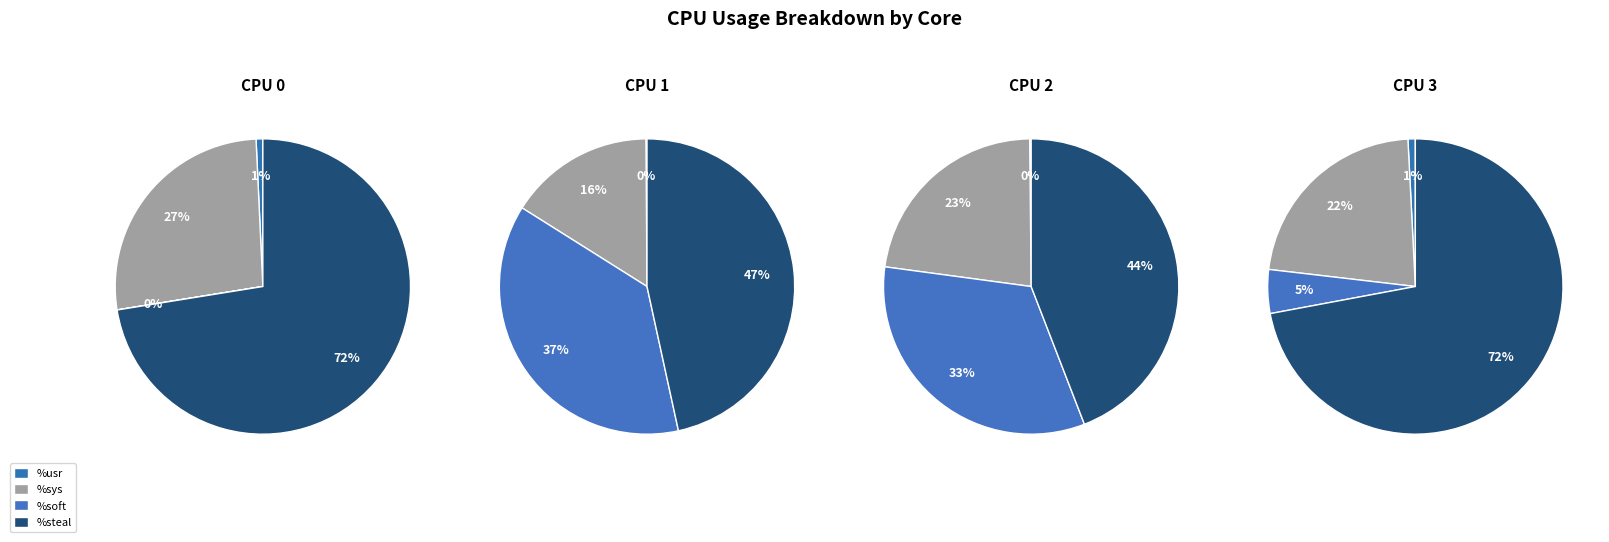

The 2 slice represents 1% of the pie. True or false?

False